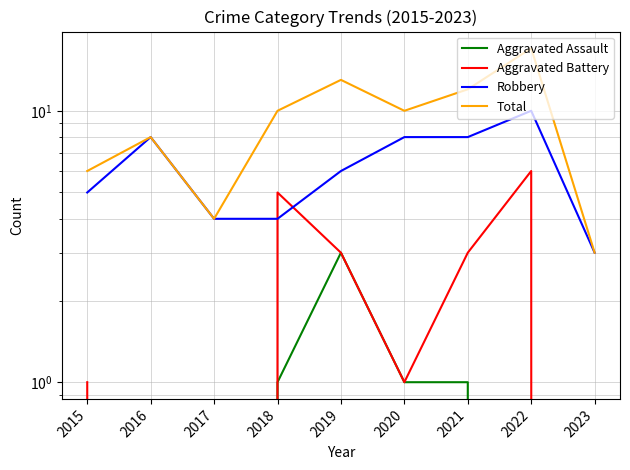

Read the Total value at 2015, to the nearest 5.

5